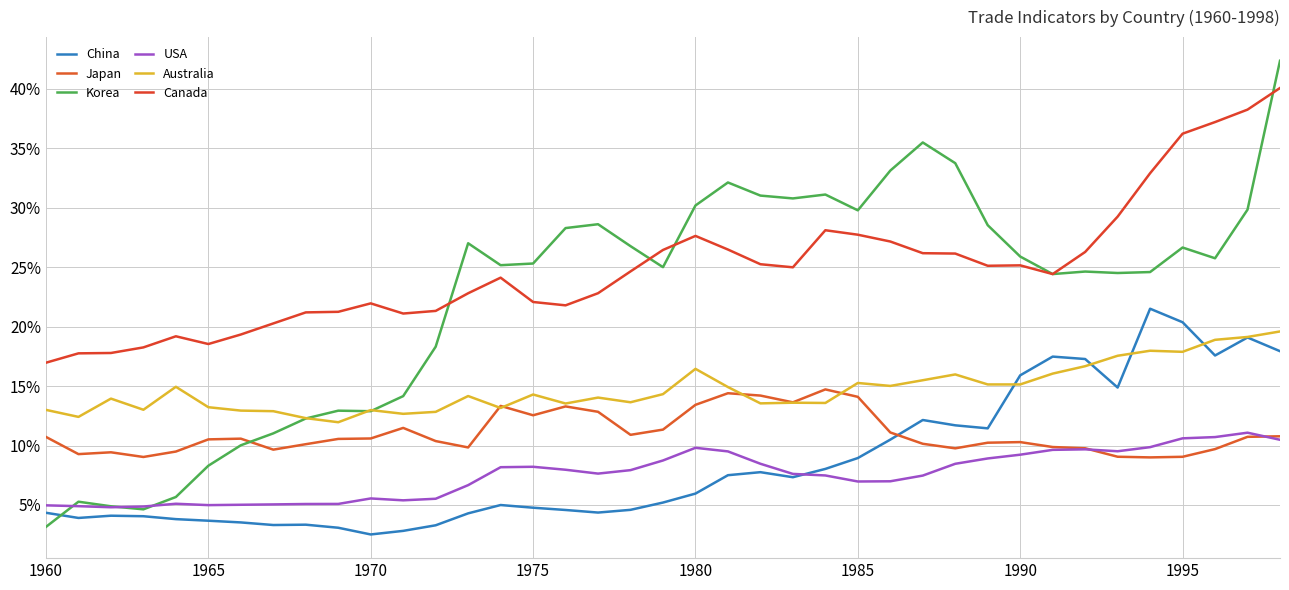

How many lines are shown in the chart?

6